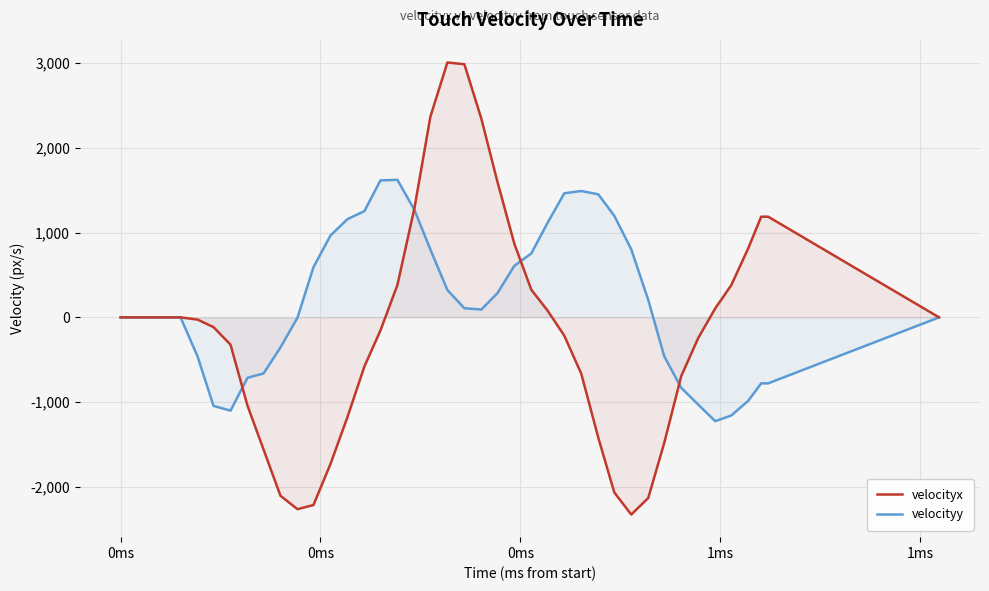

Rank the series by their maximum value, from highest to lowest.

velocityx, velocityy